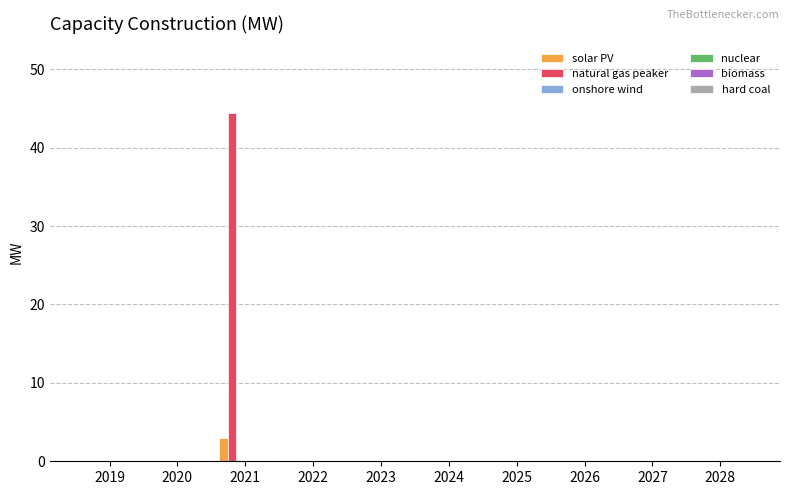

What is the maximum value for natural gas peaker?

44.4